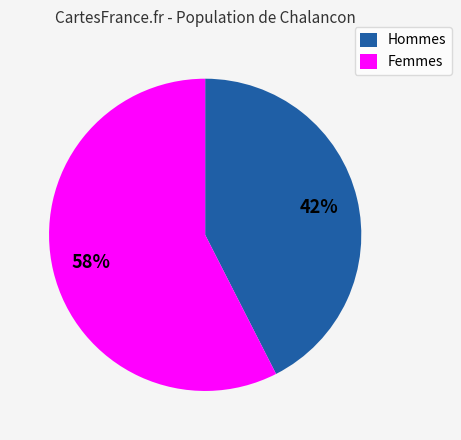

How many slices are in this pie chart?

2